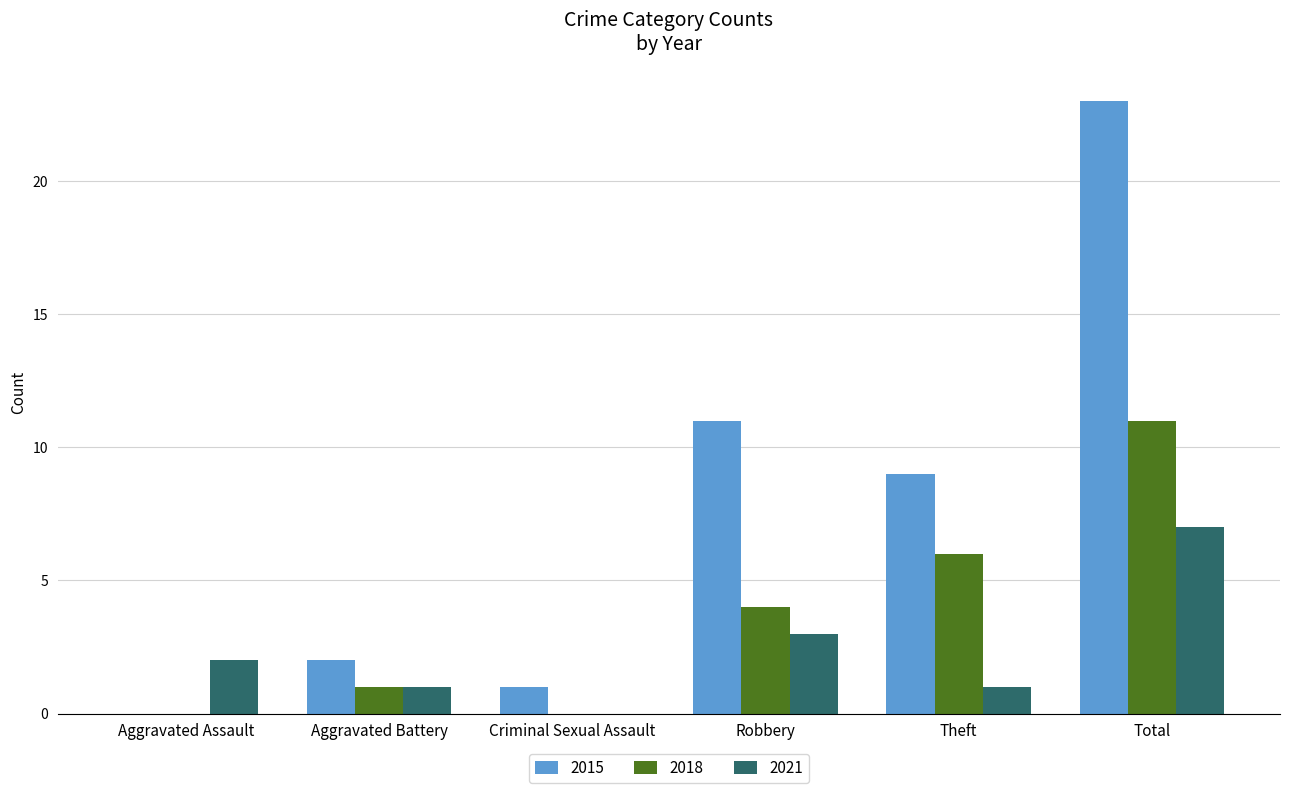

Is it true that 2021 equals 1 at Aggravated Battery?

True